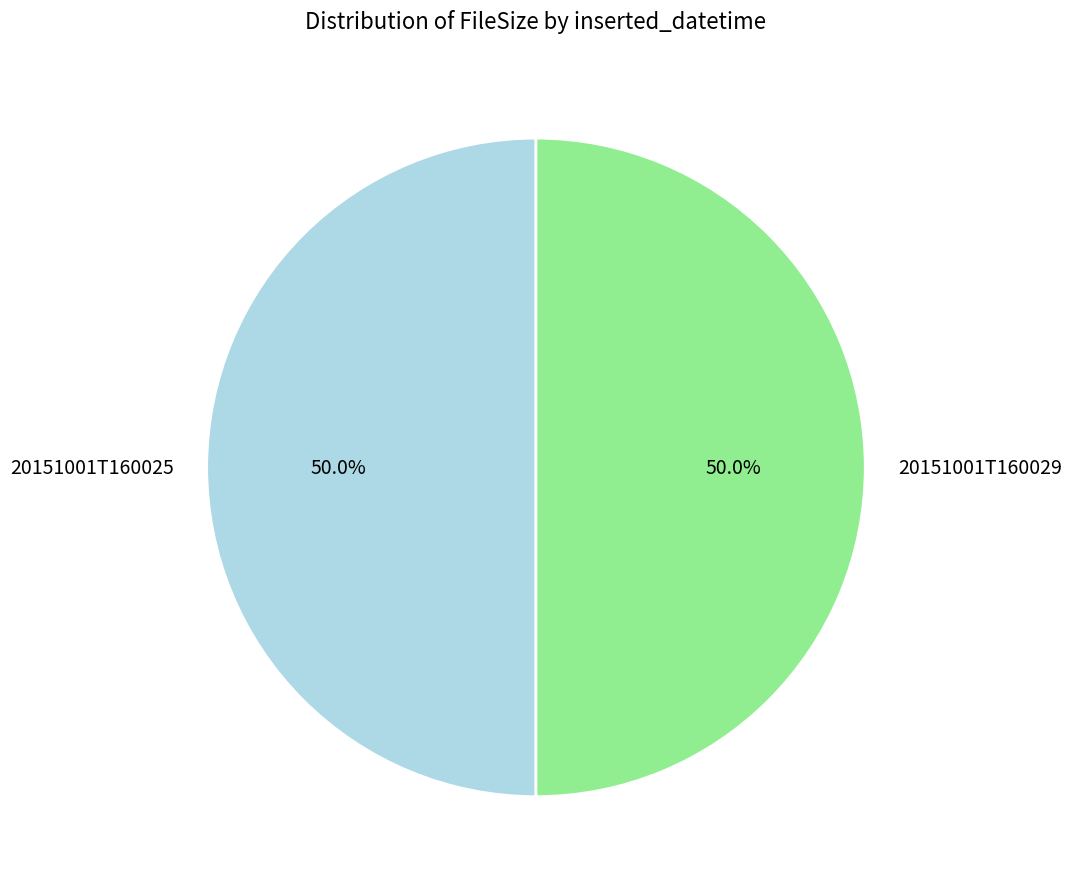

What percentage is NOT represented by 20151001T160025?

50.0%